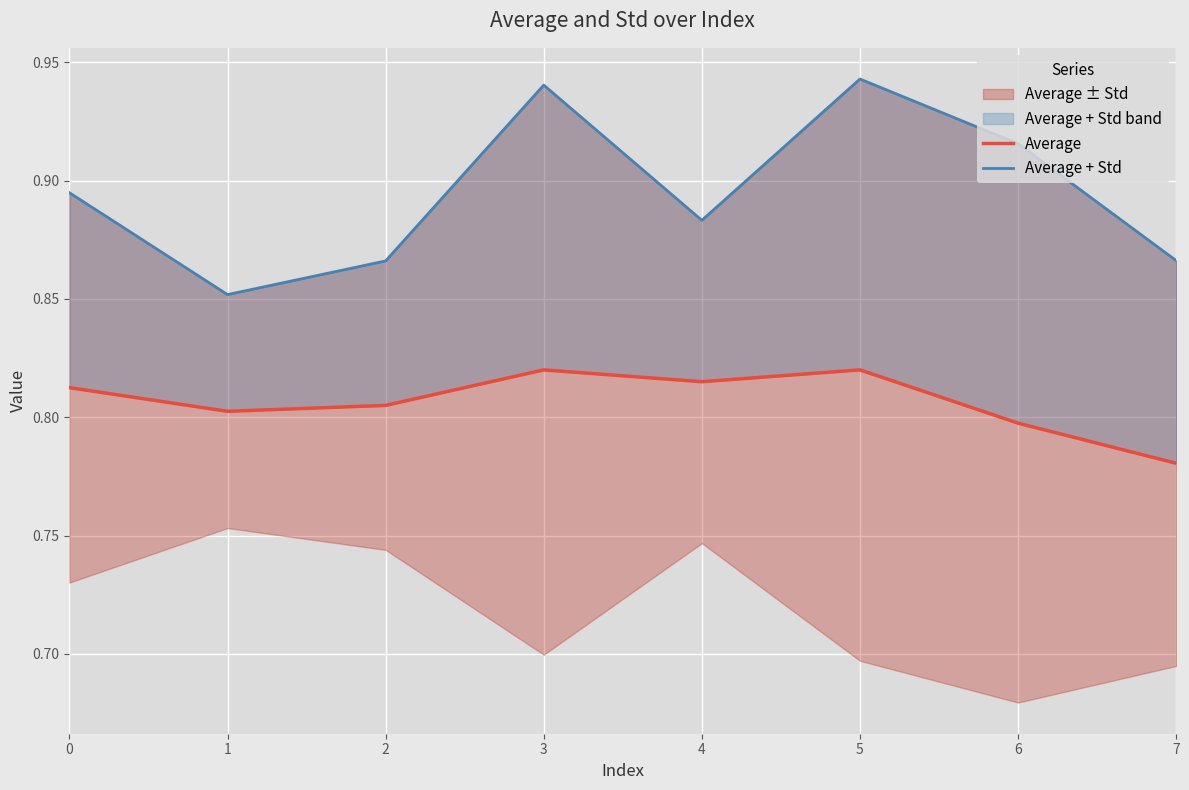

Reading right to left, transcribe all the data shown in this chart.

Average: 7=0.8	6=0.8	5=0.8	4=0.8	3=0.8	2=0.8	1=0.8	0=0.8
Average + Std: 7=0.9	6=0.9	5=0.9	4=0.9	3=0.9	2=0.9	1=0.9	0=0.9